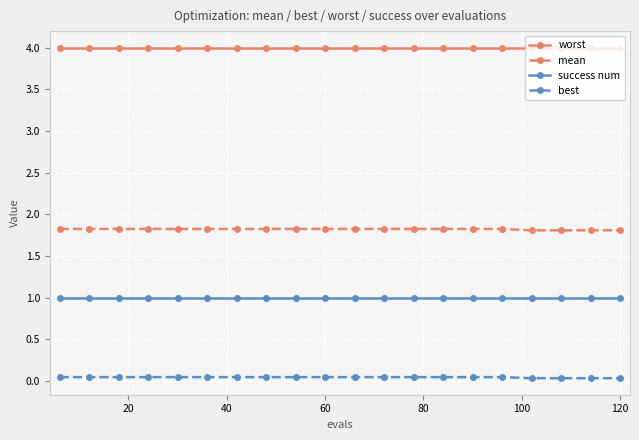

What is the maximum value for mean?

1.8